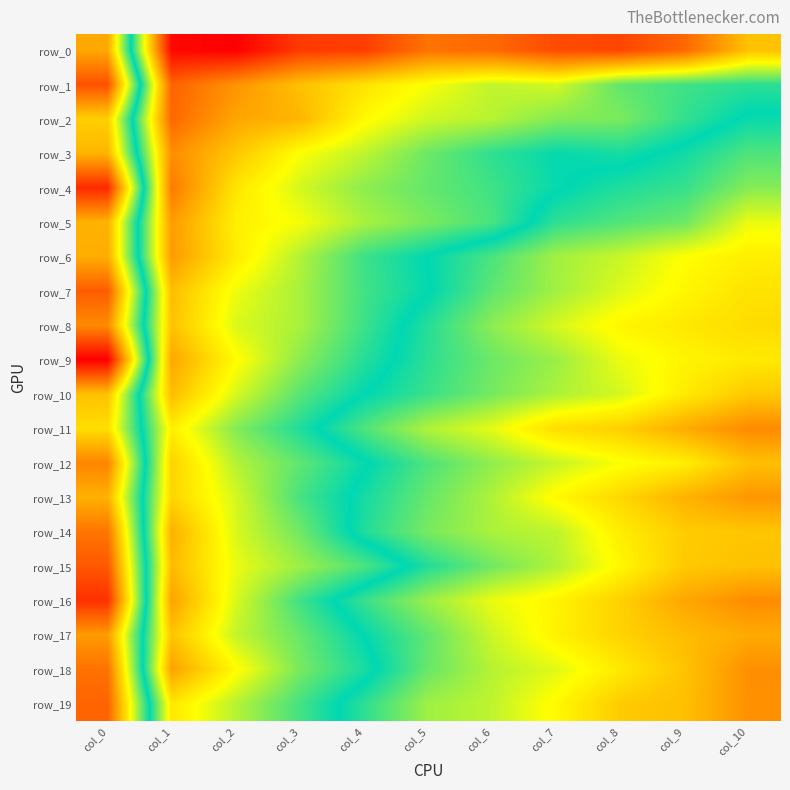

Is the value of row_15 at col_3 greater than the value of row_13 at col_8?

No